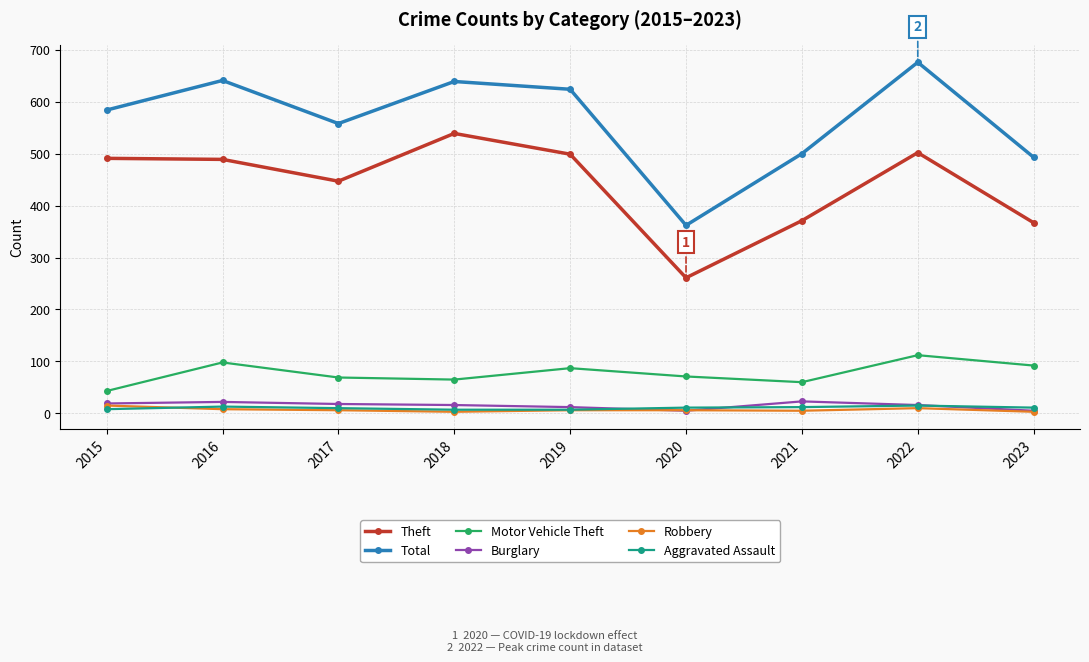

True or false: Theft and Burglary intersect in this chart.

False